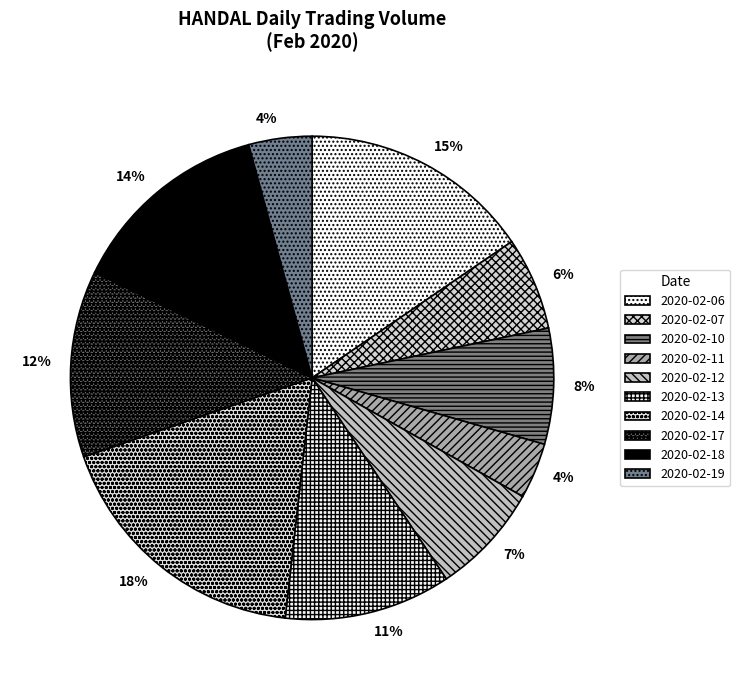

How many segments does this pie chart have?

10